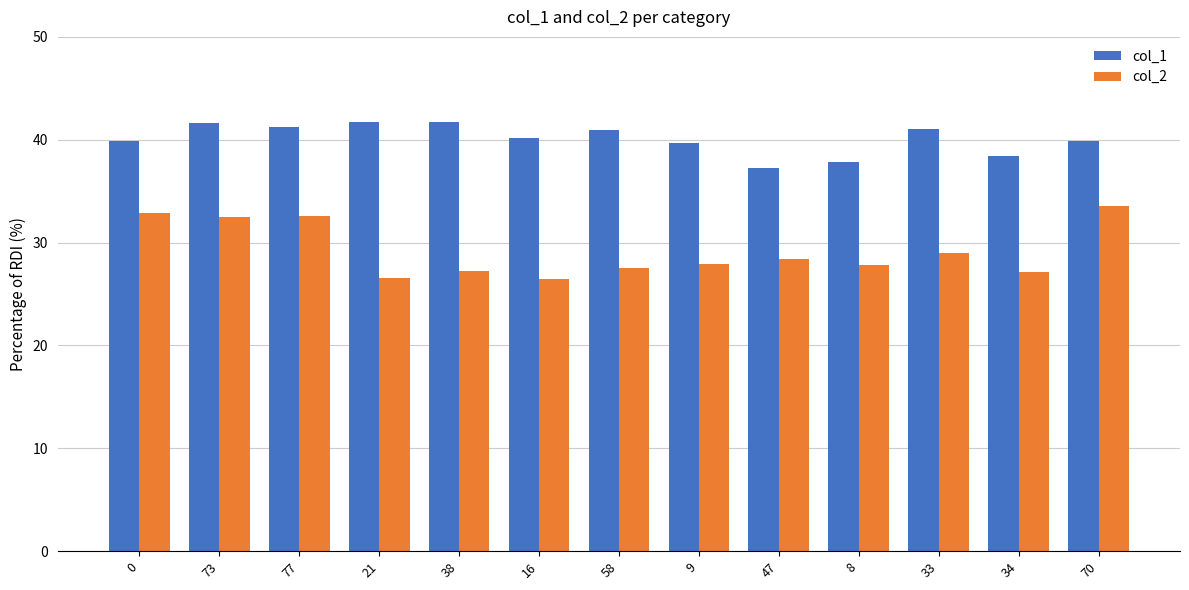

Which series has the largest total across all categories?

col_1